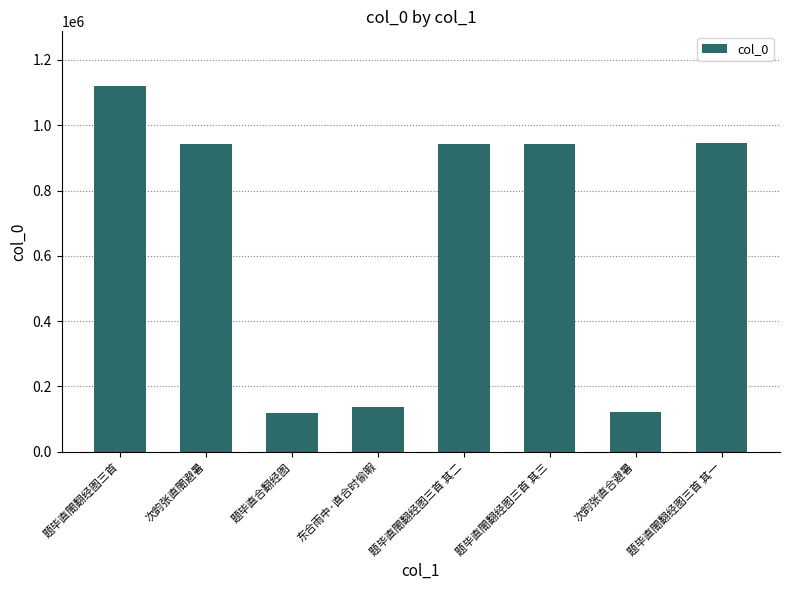

The chart shows a value of 944191 at 题毕直閤翻经图三首 其一. True or false?

True